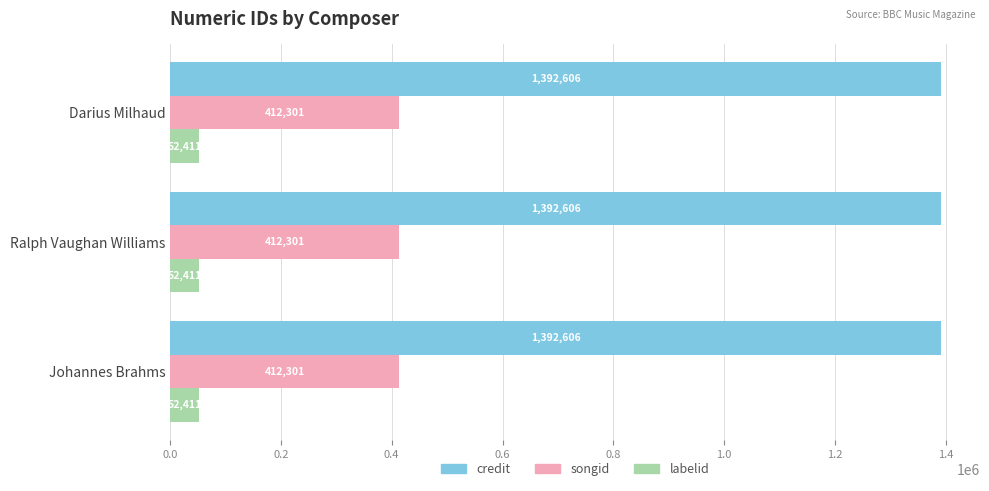

True or false: songid has a value of 256262 at Darius Milhaud.

False